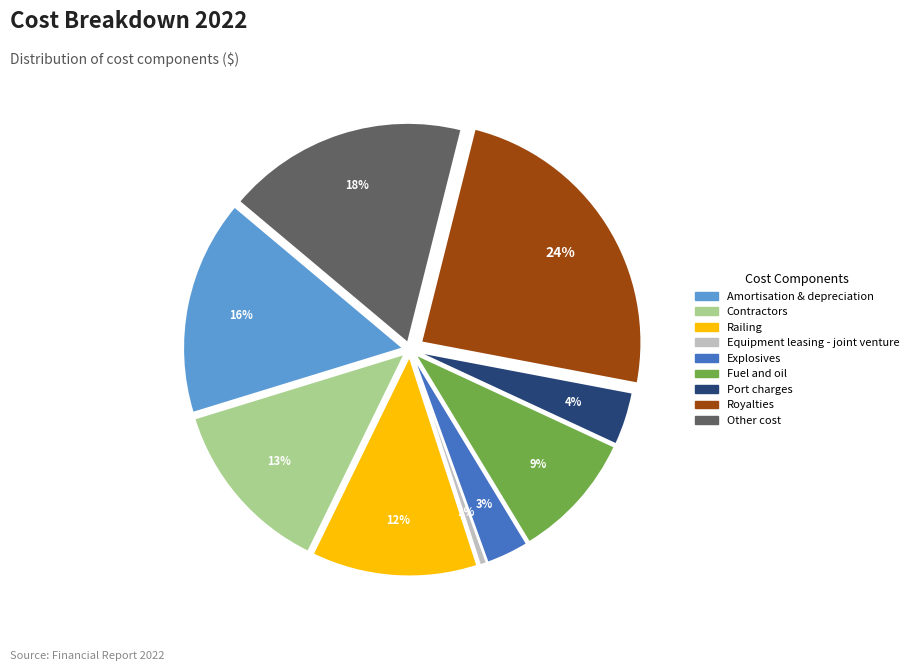

True or false: Amortisation & depreciation accounts for 16% of the total.

True